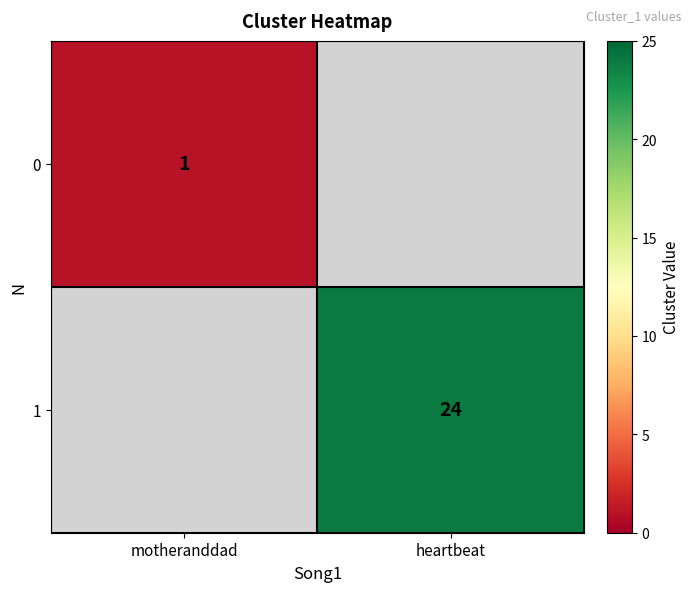

Is it true that 0 equals 1 at motheranddad?

True